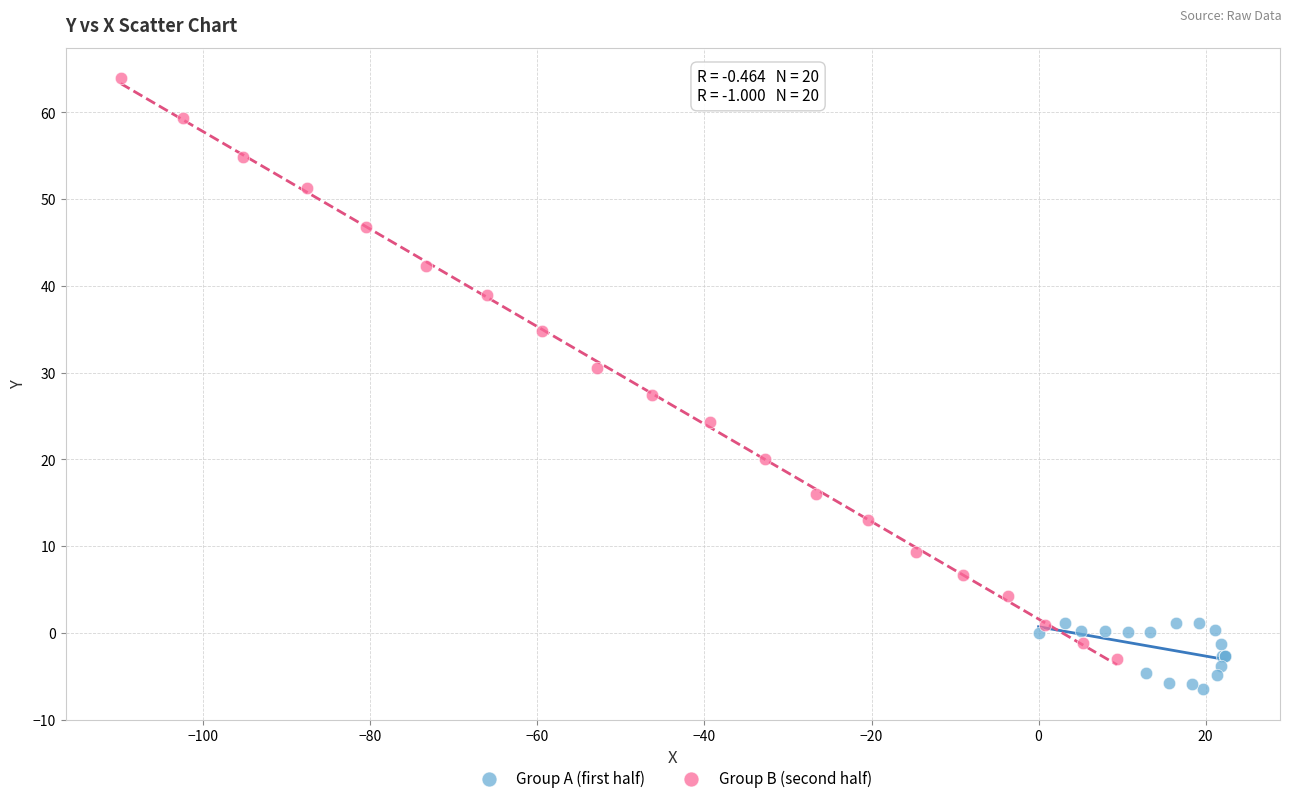

Which series has the widest spread of Y values?

Group B (second half)